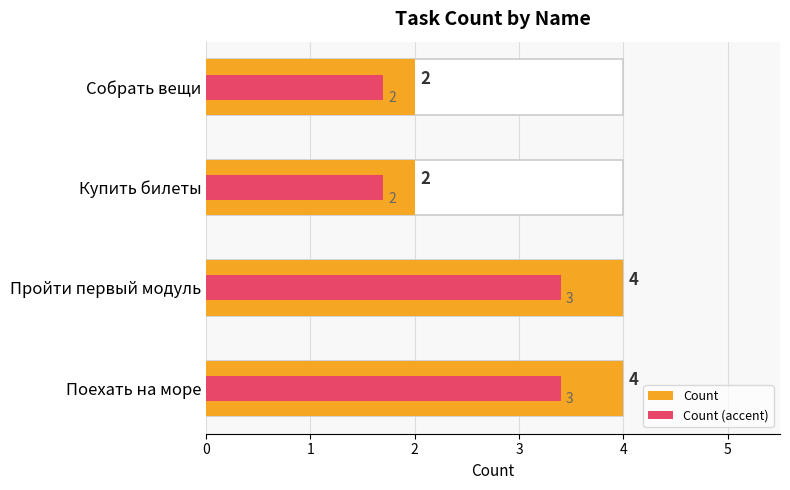

The Count series shows 4.0 at Поехать на море. True or false?

True